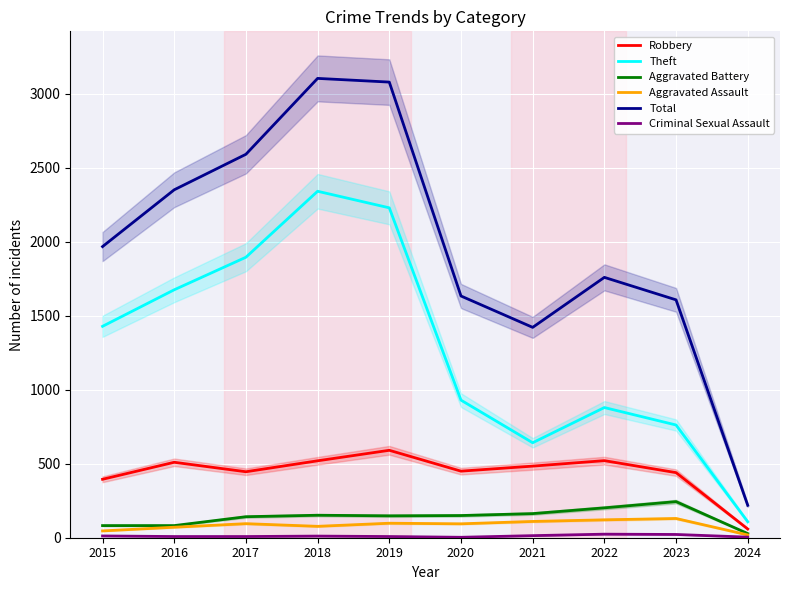

What is the lowest value of the Robbery series?

59